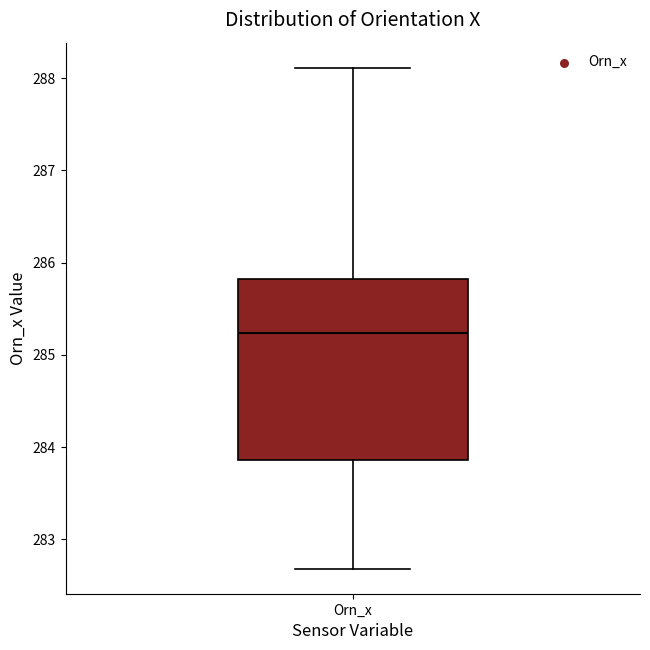

Transcribe this box plot: give where the median line is, the range the box spans, and where the two whiskers end, as read against the y-axis. The values are not printed on the chart, so give them approximately, as read against the axis.

median 285.2, box 283.9 to 285.8, whiskers 282.7 to 288.1